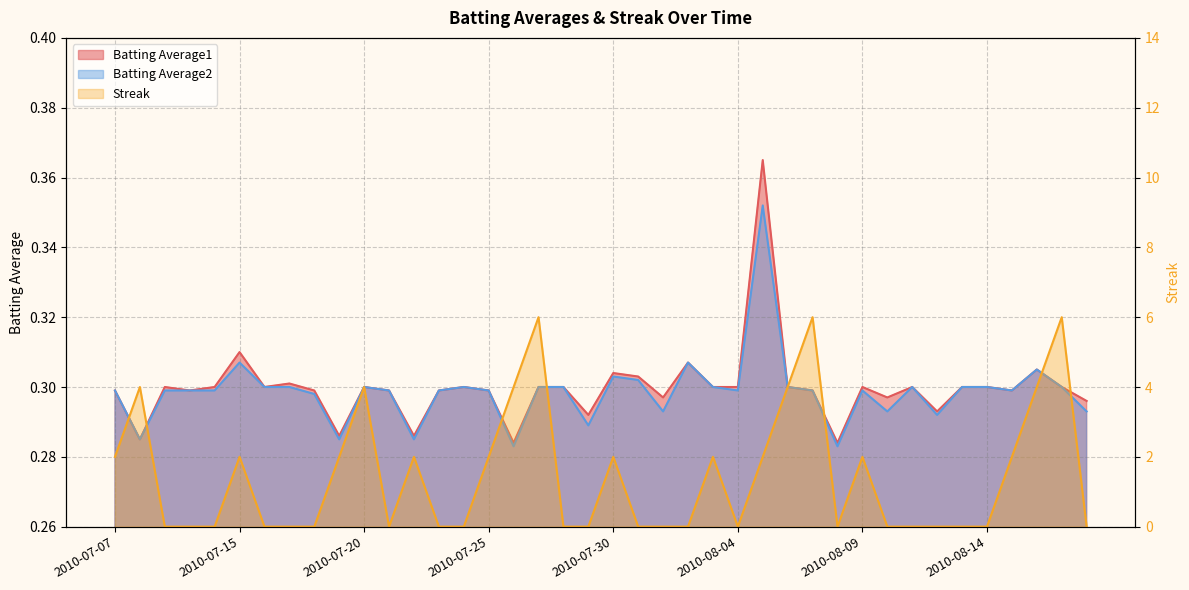

How many times do Streak and Batting Average1 cross each other?

19